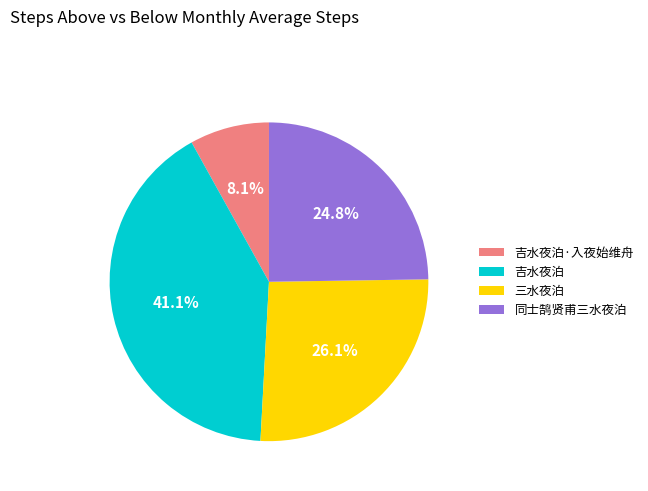

Between 吉水夜泊 and 吉水夜泊·入夜始维舟, which is larger?

吉水夜泊